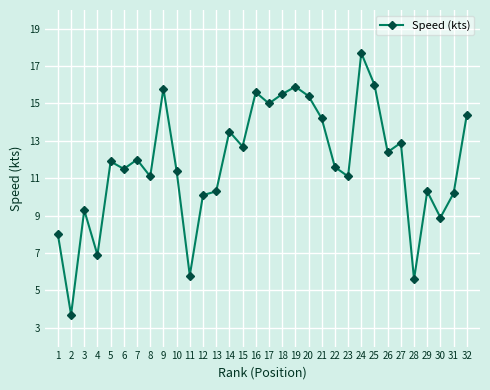

What is the average value?

11.8